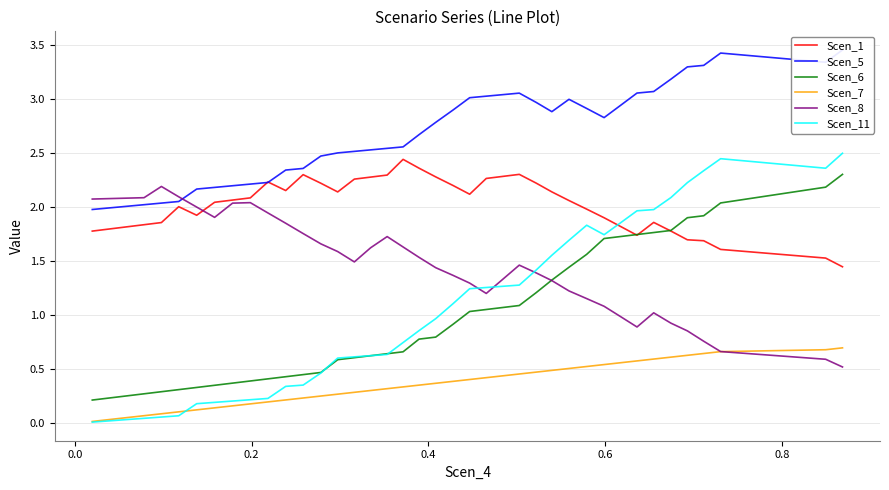

After their last crossing, which series has the higher values: Scen_7 or Scen_8?

Scen_7